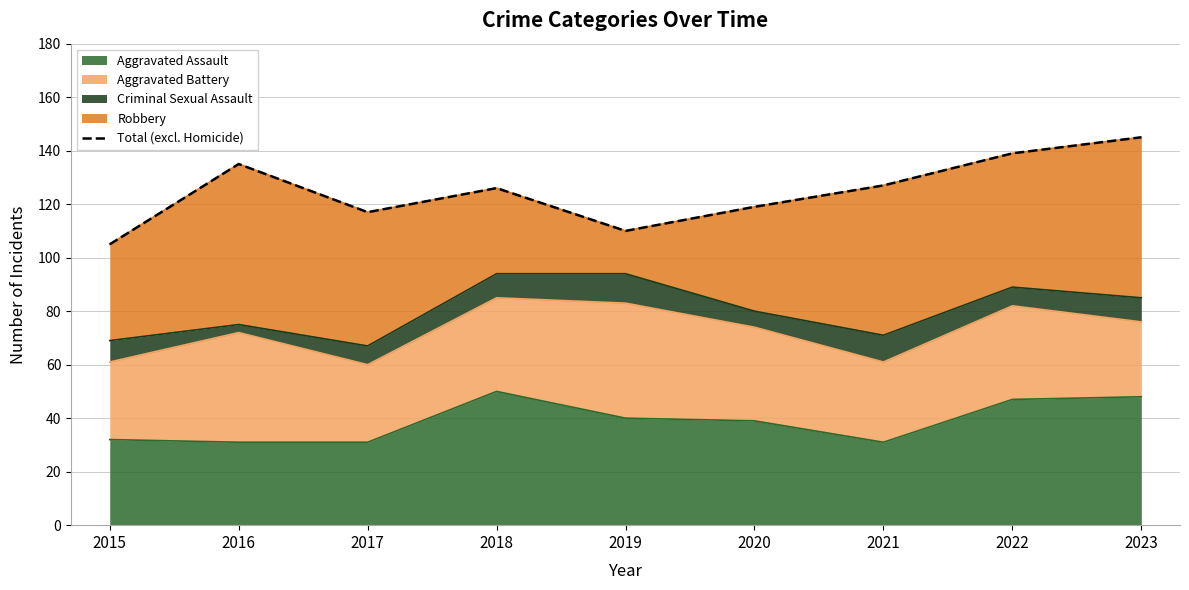

Which has a higher value, 2018 or 2019?

2018